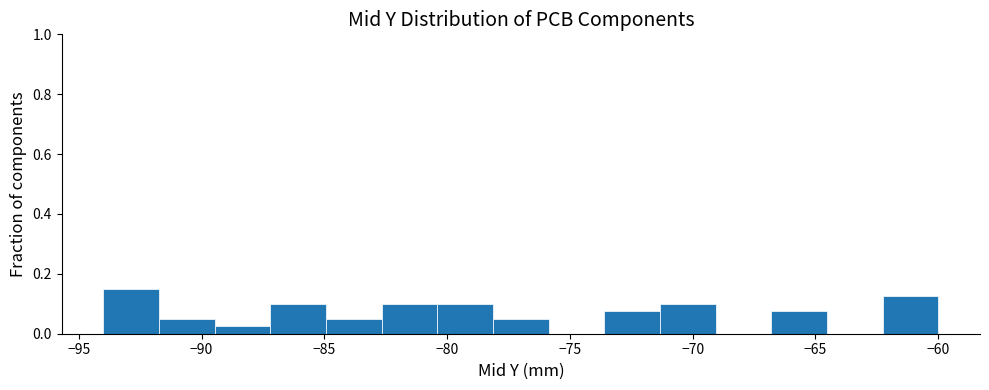

Over which range of the x-axis is the bar tallest?

-94.0 to -91.5